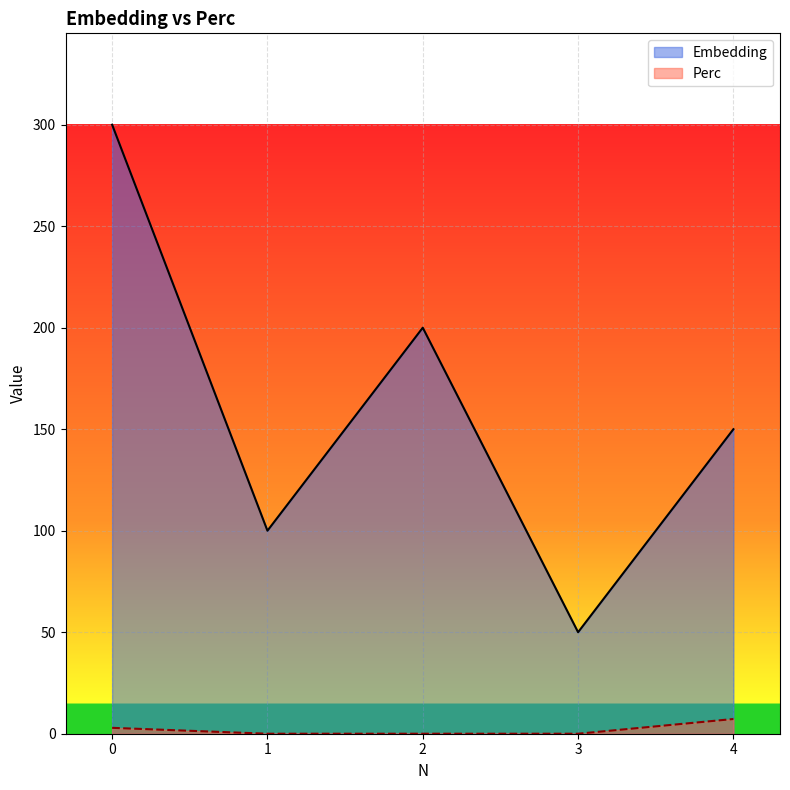

What are all the series names shown in the legend?

Embedding, Perc